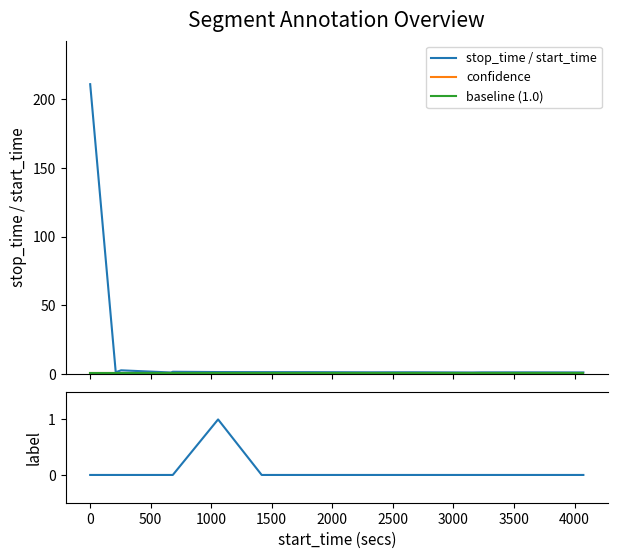

How many interior local peaks does the stop_time / start_time series have?

4